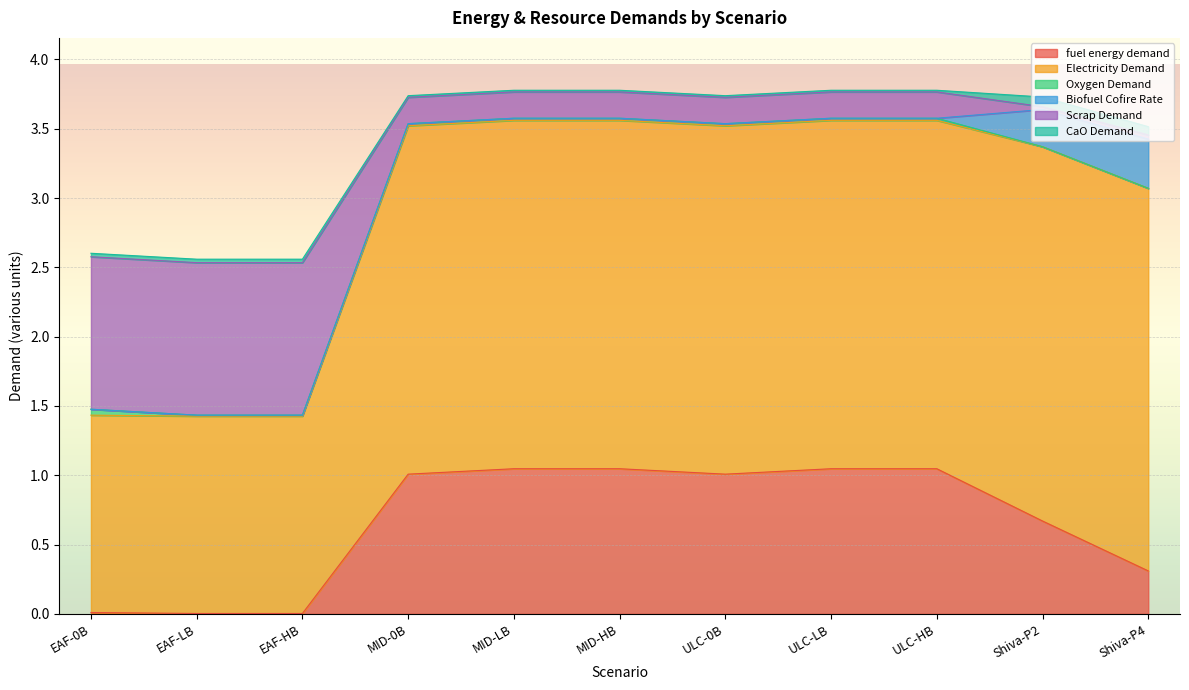

The Scrap Demand series shows 0.2 at ULC-0B. True or false?

True